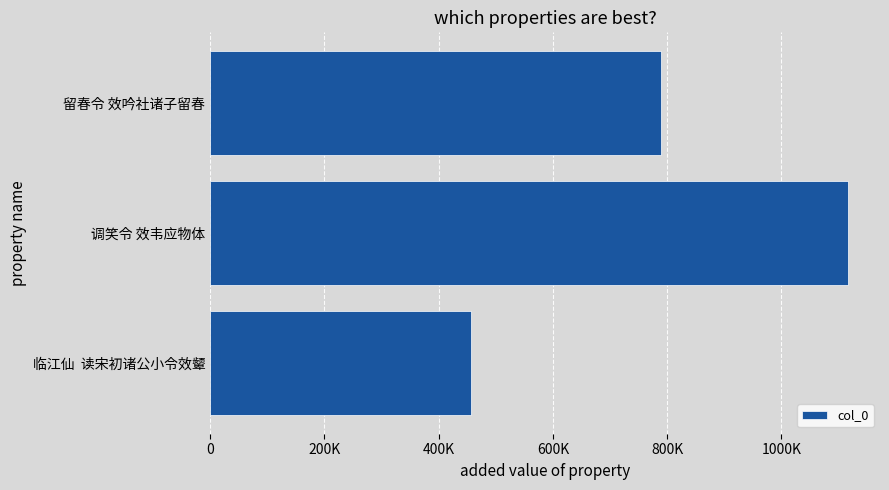

Which category has the highest value across all series?

调笑令 效韦应物体